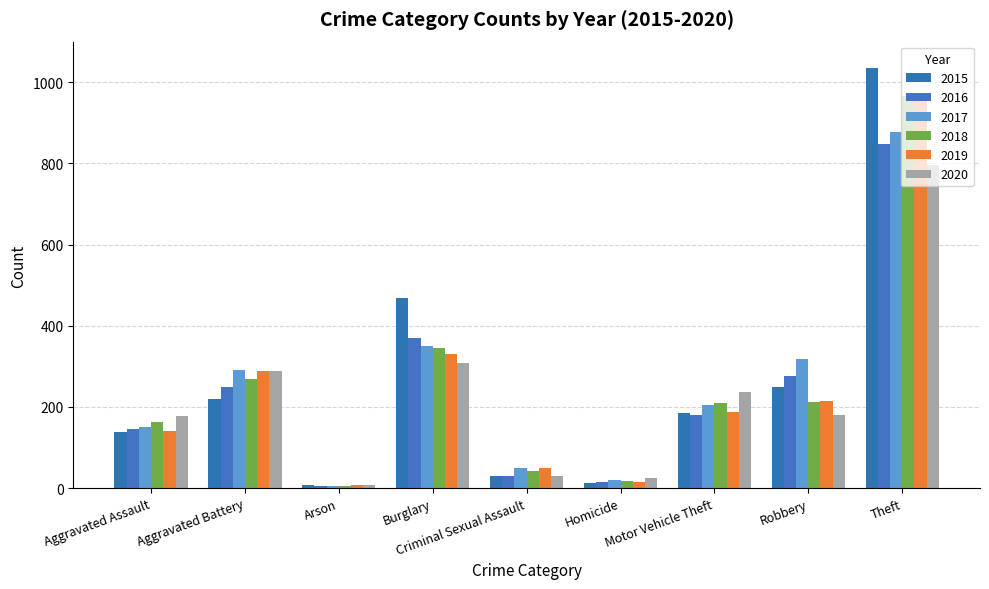

Rank the series by their maximum value, from highest to lowest.

2015, 2018, 2019, 2017, 2016, 2020